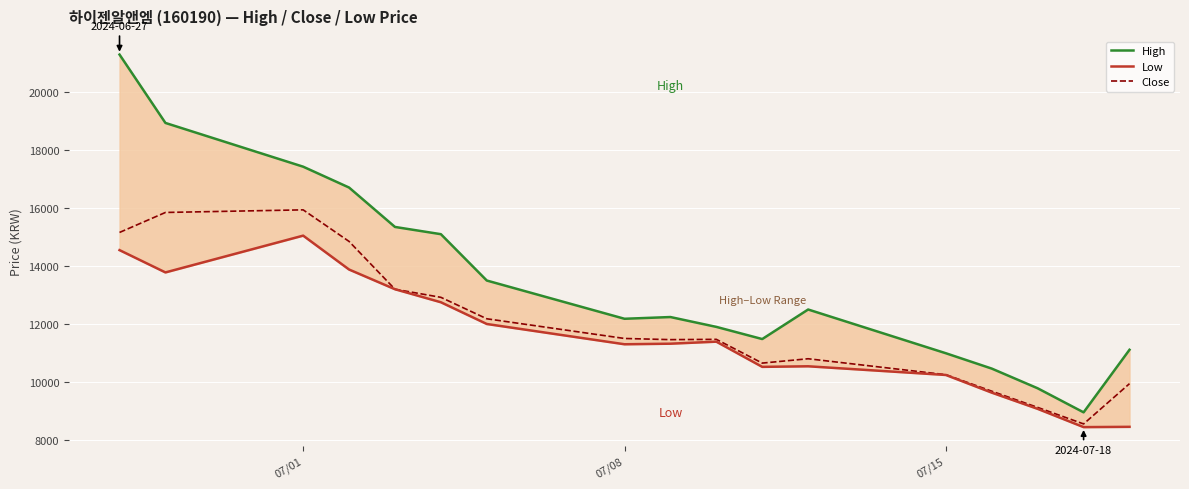

True or false: High and Low intersect in this chart.

False